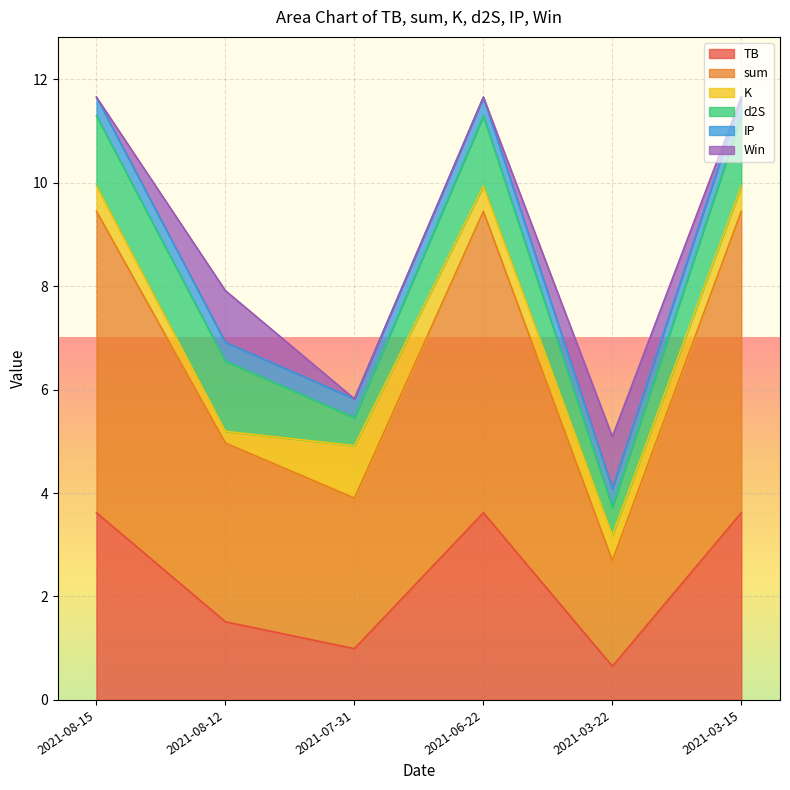

Which label corresponds to the smallest value in the chart?

2021-08-15